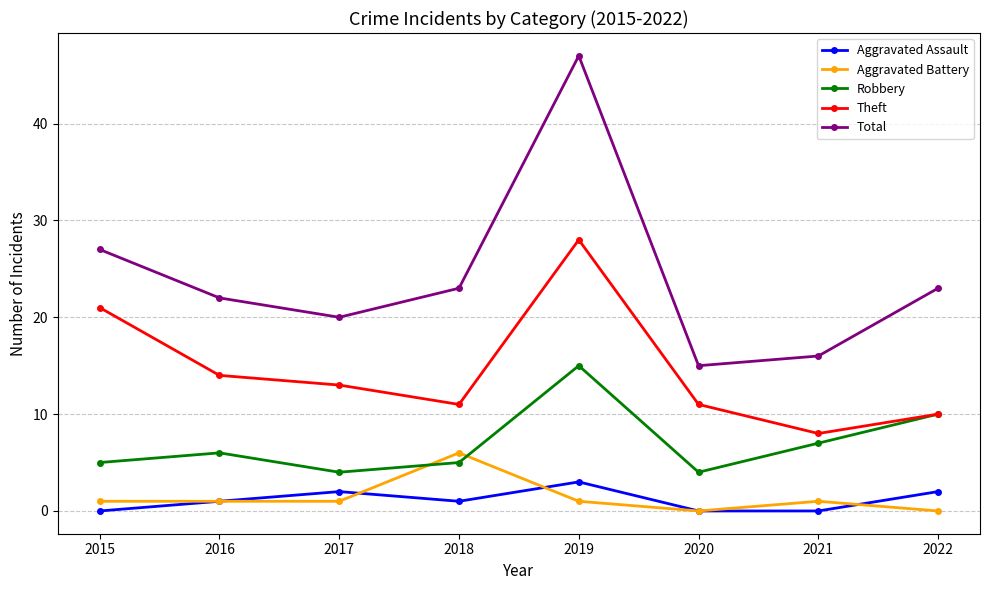

What is the maximum value shown in the chart?

47